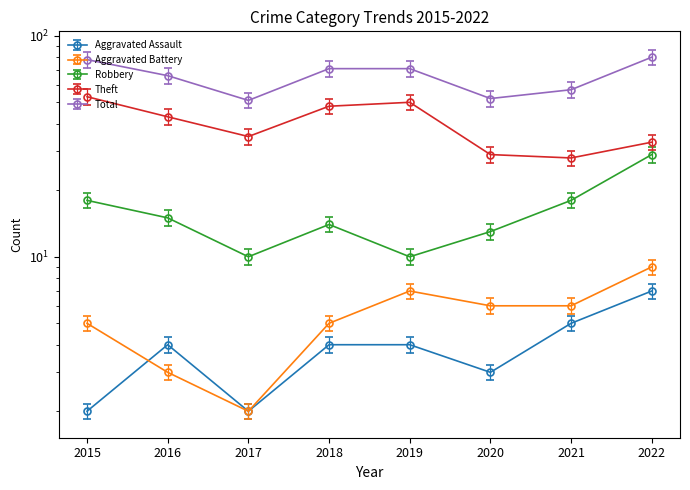

List the series in order of their peak value, highest first.

Total, Theft, Robbery, Aggravated Battery, Aggravated Assault